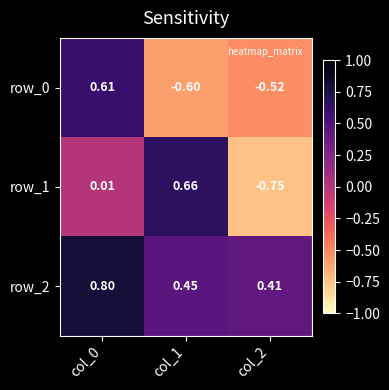

Is the value of row_2 at col_0 greater than the value of row_1 at col_1?

Yes